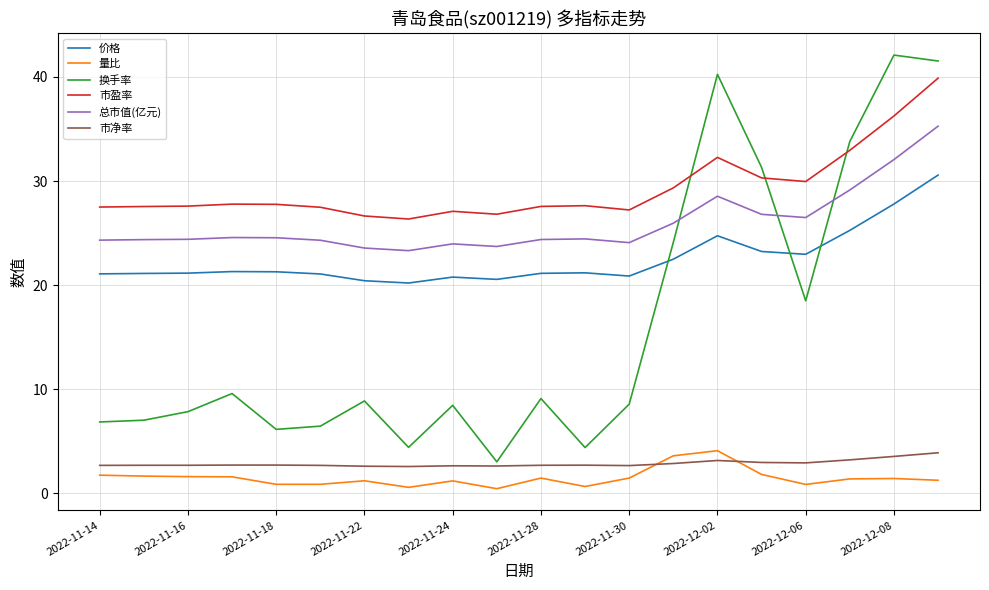

What is the difference between the maximum and second lowest values in the 总市值(亿元) series?

11.7